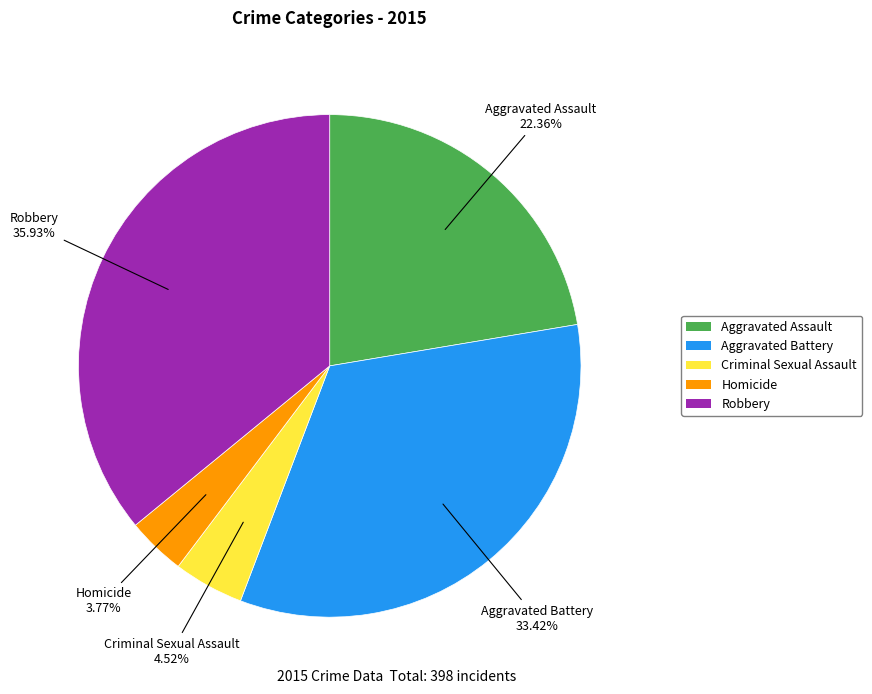

To the nearest percent, what is the difference between the Criminal Sexual Assault and Homicide slice percentages?

1%